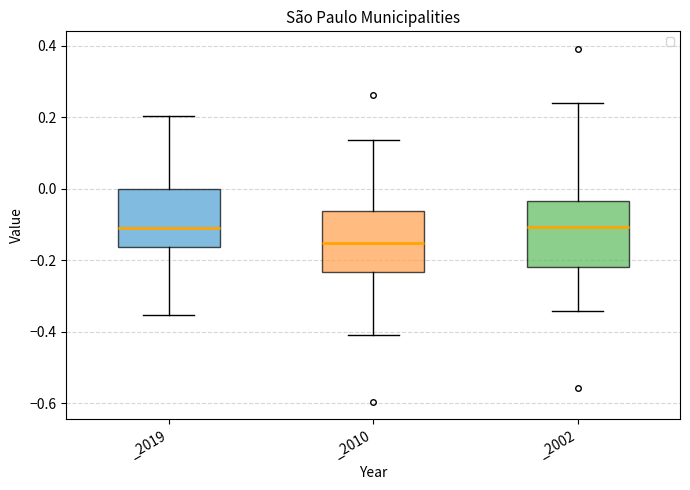

Reading left to right, read every box against the y-axis: the position of its median line, the range the box covers, and the ends of its whiskers. The values are not printed on the chart, so give them approximately, as read against the axis.

_2019: median -0.10, box -0.16 to 0.00, whiskers -0.36 to 0.20
_2010: median -0.16, box -0.24 to -0.06, whiskers -0.42 to 0.14
_2002: median -0.10, box -0.22 to -0.04, whiskers -0.34 to 0.24